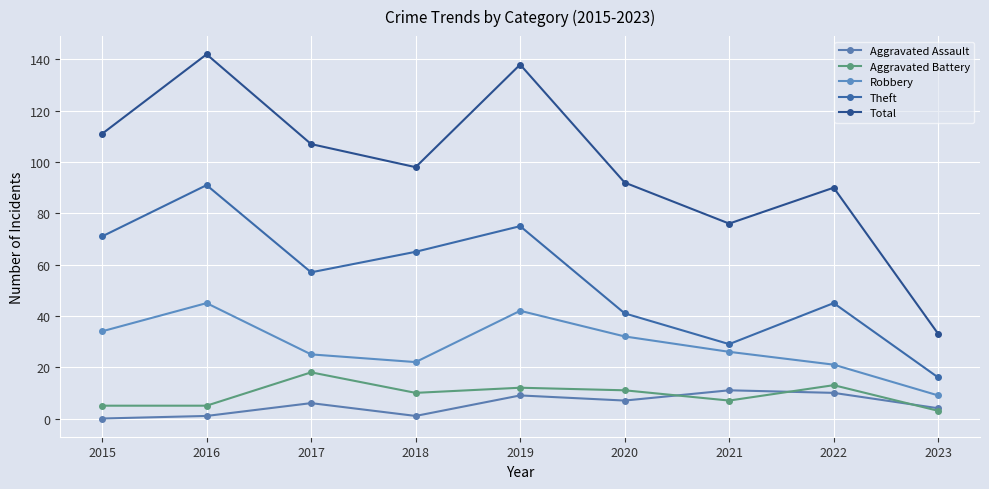

How many lines are shown in the chart?

5